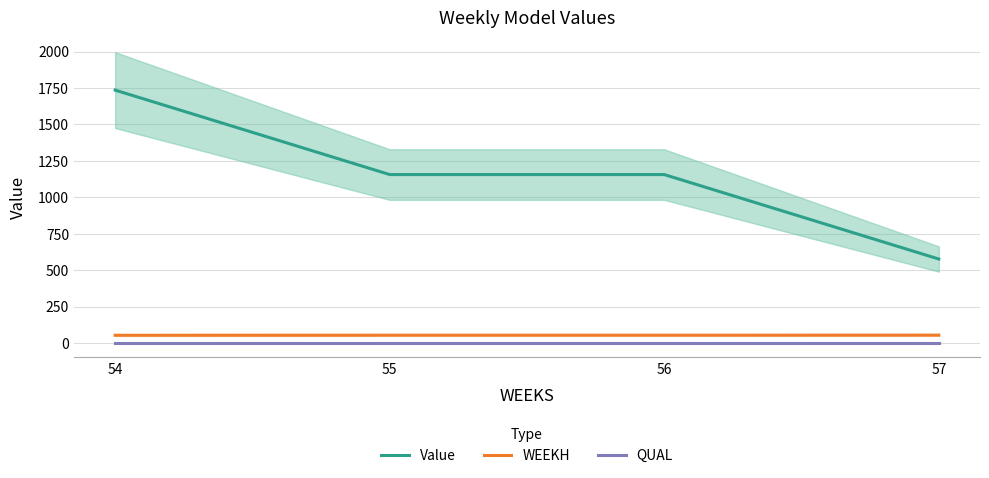

Which category has the highest value across all series?

54